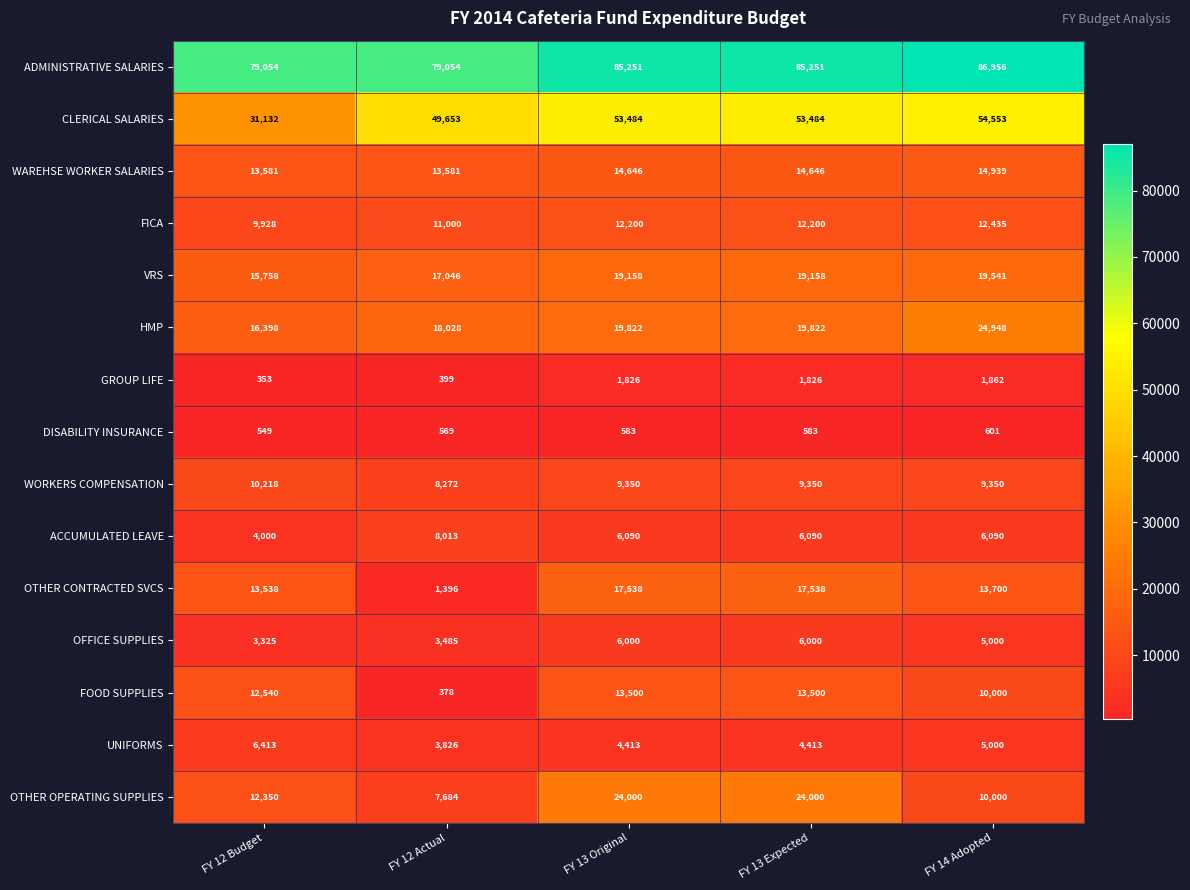

What is the difference between the highest and lowest values at FY 12 Budget?

78701